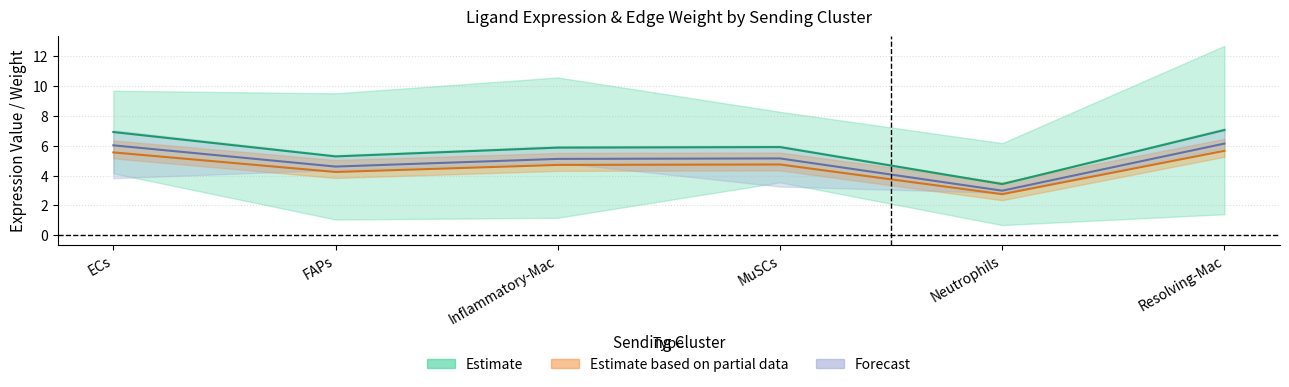

Which label corresponds to the smallest value in the chart?

Neutrophils